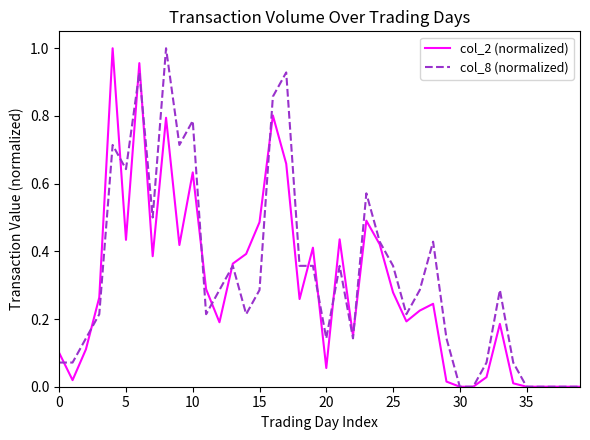

True or false: col_8 (normalized) has a value of 0.0 at 35.

True